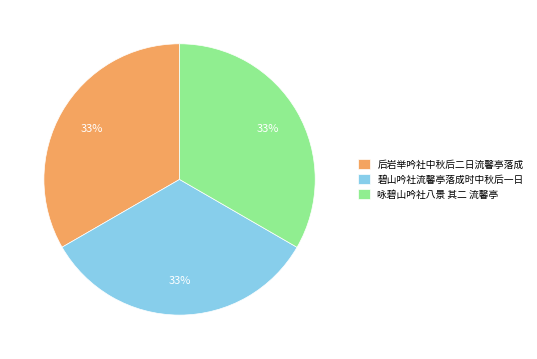

To the nearest percent, what percentage of the pie is 碧山吟社流馨亭落成时中秋后一日?

33%